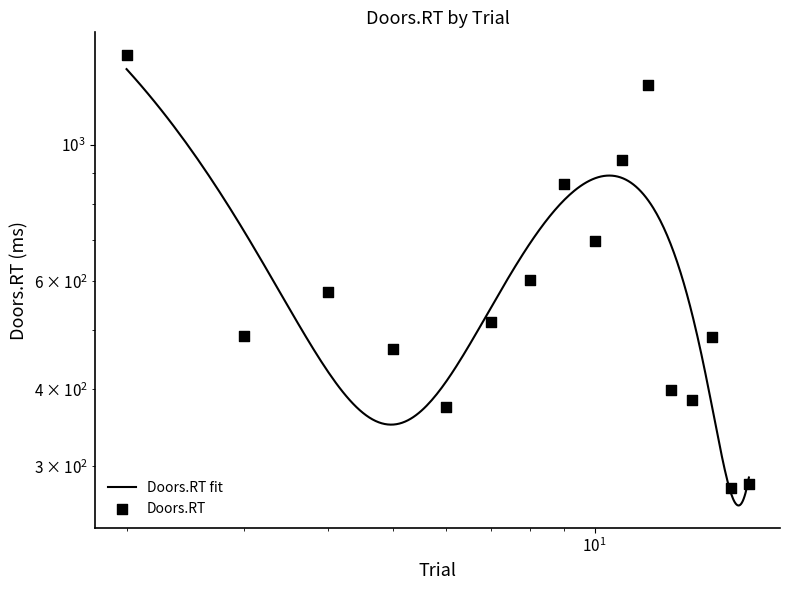

What is the ratio of the value at 15 to the value at 8?

0.8